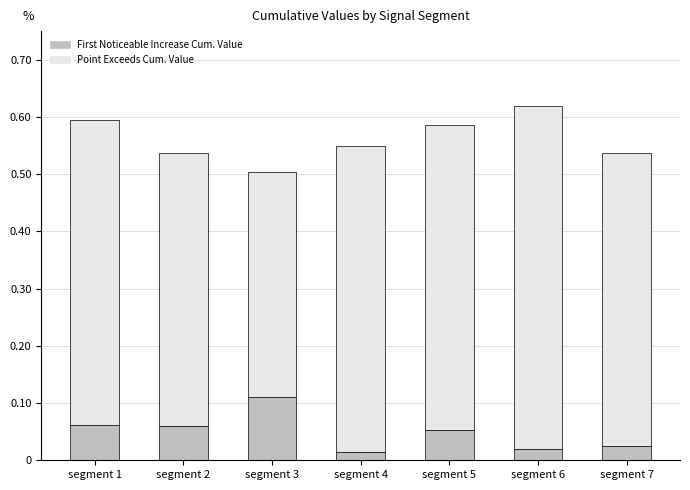

What is the total value across all series at segment 6?

0.6